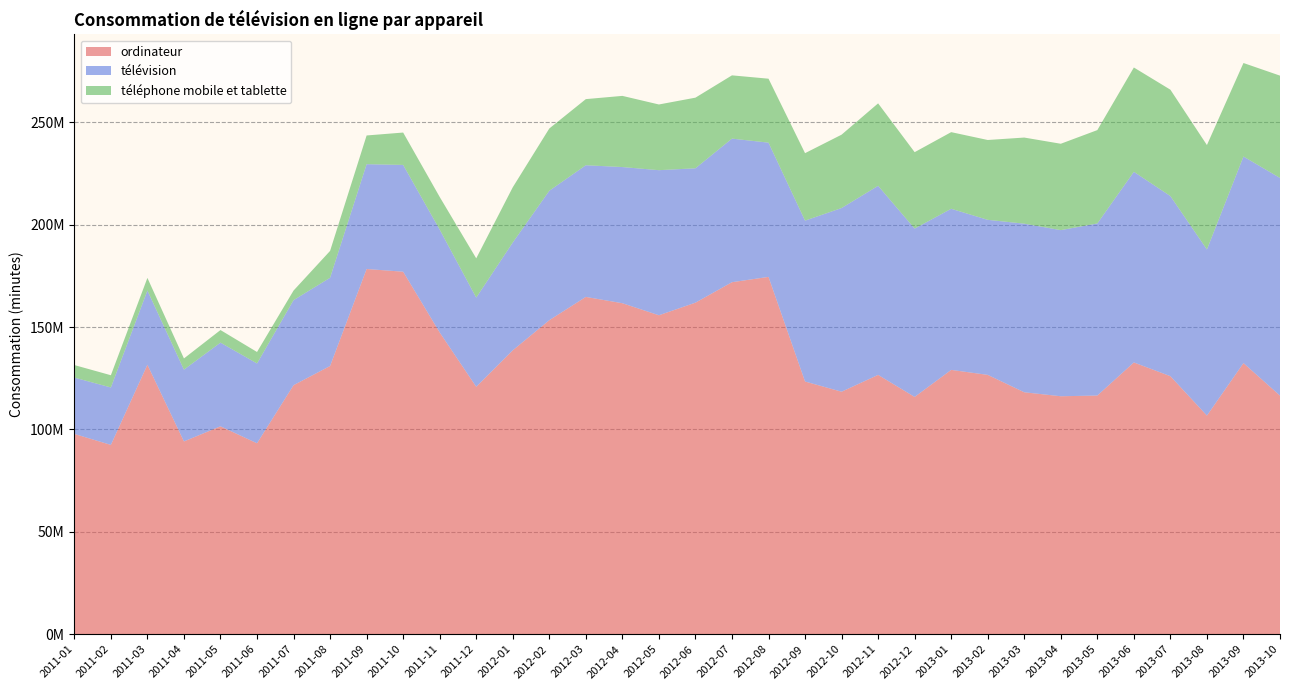

Reading left to right, transcribe all the data shown in this chart.

ordinateur: 2011-01=97795586.2	2011-02=92441419.3	2011-03=131568908.3	2011-04=94133446.0	2011-05=101515352.0	2011-06=93227765.0	2011-07=121597707.1	2011-08=130967397.0	2011-09=178327381.0	2011-10=177008127.0	2011-11=147344045.0	2011-12=120816957.0	2012-01=138622501.0	2012-02=153329752.0	2012-03=164694939.0	2012-04=161619339.0	2012-05=155736504.0	2012-06=161888077.0	2012-07=171882004.0	2012-08=174474813.0	2012-09=123386189.0	2012-10=118410846.6	2012-11=126619684.3	2012-12=115862544.1	2013-01=129060054.5	2013-02=126631651.7	2013-03=118136057.8	2013-04=116192197.3	2013-05=116540266.2	2013-06=132696208.6	2013-07=125989647.3	2013-08=106747861.9	2013-09=132376807.3	2013-10=116499624.5
télévision: 2011-01=27512608.2	2011-02=28046854.1	2011-03=36247632.7	2011-04=35063804.0	2011-05=40863992.0	2011-06=38978292.0	2011-07=41524089.0	2011-08=43089278.0	2011-09=51183533.6	2011-10=52141453.0	2011-11=50216860.0	2011-12=43554611.0	2012-01=52638878.3	2012-02=63208248.8	2012-03=64303627.5	2012-04=66494876.6	2012-05=70849651.0	2012-06=65622367.5	2012-07=70118315.1	2012-08=65553891.0	2012-09=78568171.4	2012-10=89690177.2	2012-11=92343129.1	2012-12=82199748.4	2013-01=78680984.5	2013-02=75714754.9	2013-03=82328999.8	2013-04=81123488.1	2013-05=84026867.6	2013-06=93092180.7	2013-07=87949272.8	2013-08=81111549.3	2013-09=100880372.3	2013-10=106294520.7
téléphone mobile et tablette: 2011-01=6121149.6	2011-02=5970469.6	2011-03=6166926.5	2011-04=5456409.0	2011-05=6143462.0	2011-06=5603604.0	2011-07=4682039.0	2011-08=13110687.0	2011-09=14023735.0	2011-10=15810532.0	2011-11=15954793.0	2011-12=19163317.0	2012-01=26971423.9	2012-02=30397916.9	2012-03=32282897.3	2012-04=34748463.5	2012-05=32079246.0	2012-06=34482599.8	2012-07=30885707.1	2012-08=31228114.2	2012-09=32939099.6	2012-10=35818968.2	2012-11=40250839.2	2012-12=37318104.7	2013-01=37416328.6	2013-02=38977579.0	2013-03=42048223.5	2013-04=42169877.9	2013-05=45586953.6	2013-06=50937240.8	2013-07=51946683.5	2013-08=50994759.1	2013-09=45661115.9	2013-10=49954930.2